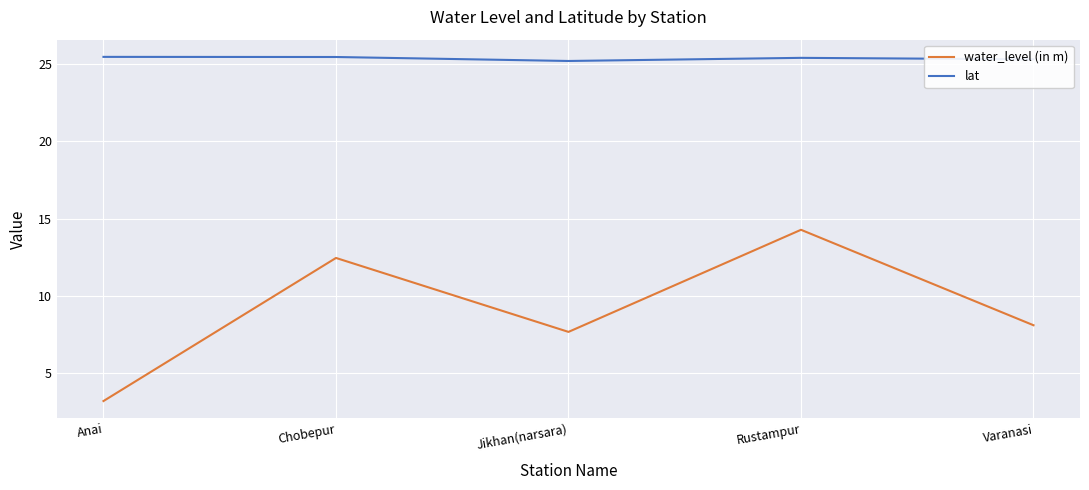

In lat, how many points are higher than both neighbors (excluding endpoints)?

1